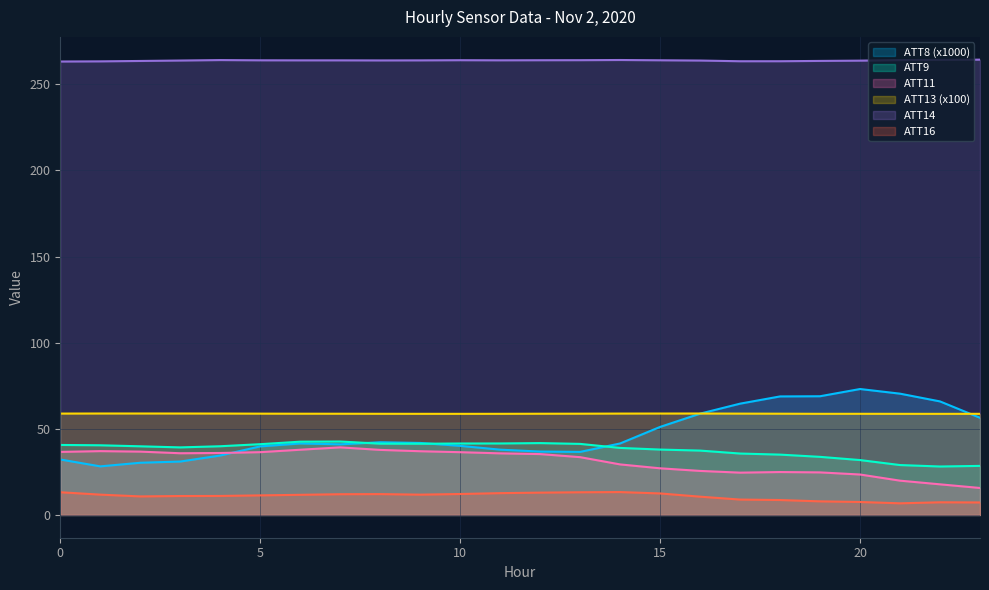

True or false: ATT14 and ATT9 intersect in this chart.

False